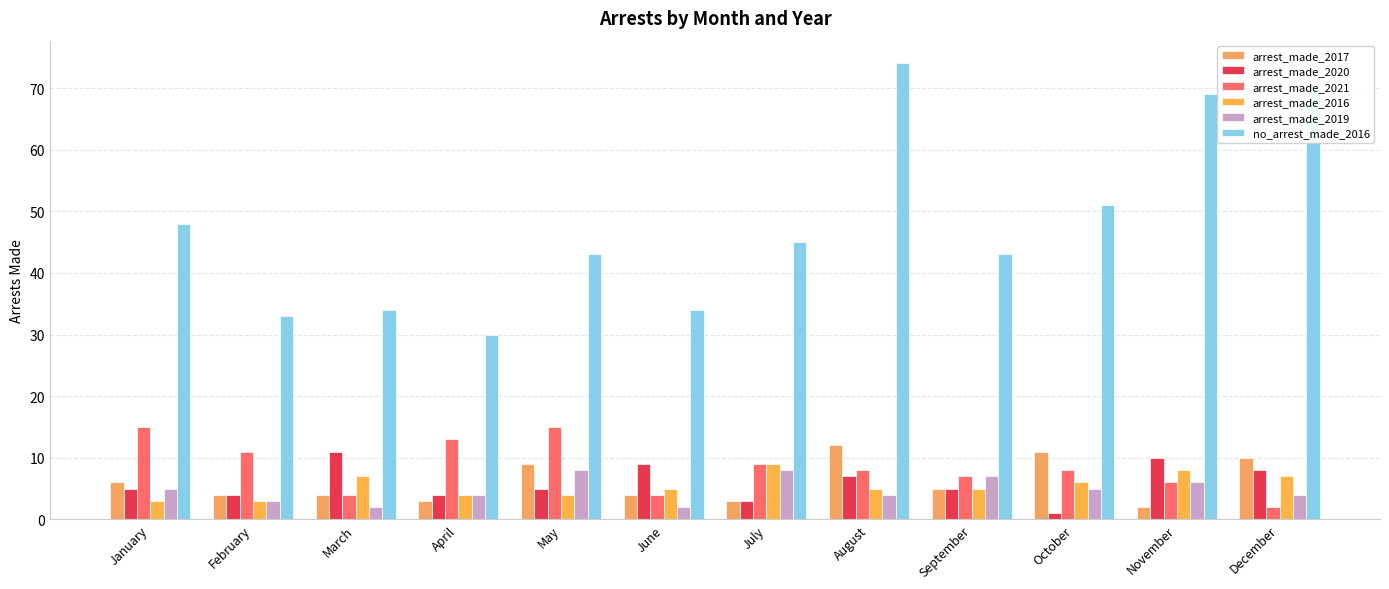

The value of arrest_made_2017 at June is 4. True or false?

True